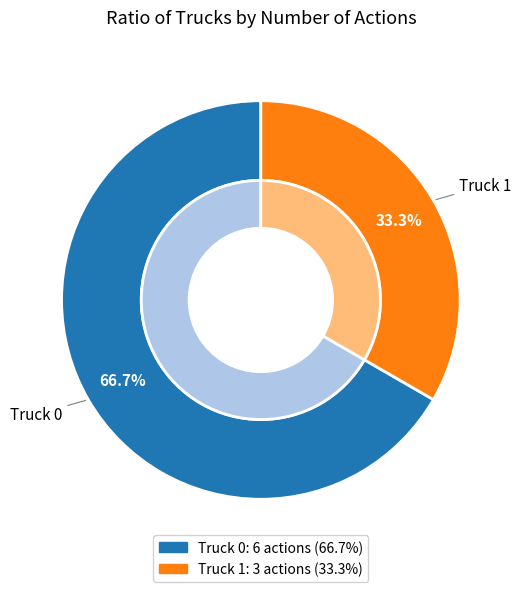

True or false: Truck 0 accounts for 67% of the total.

True